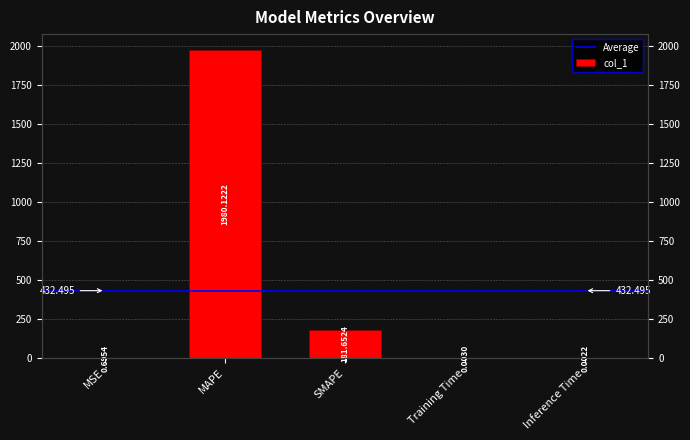

How many bars are there in total?

5